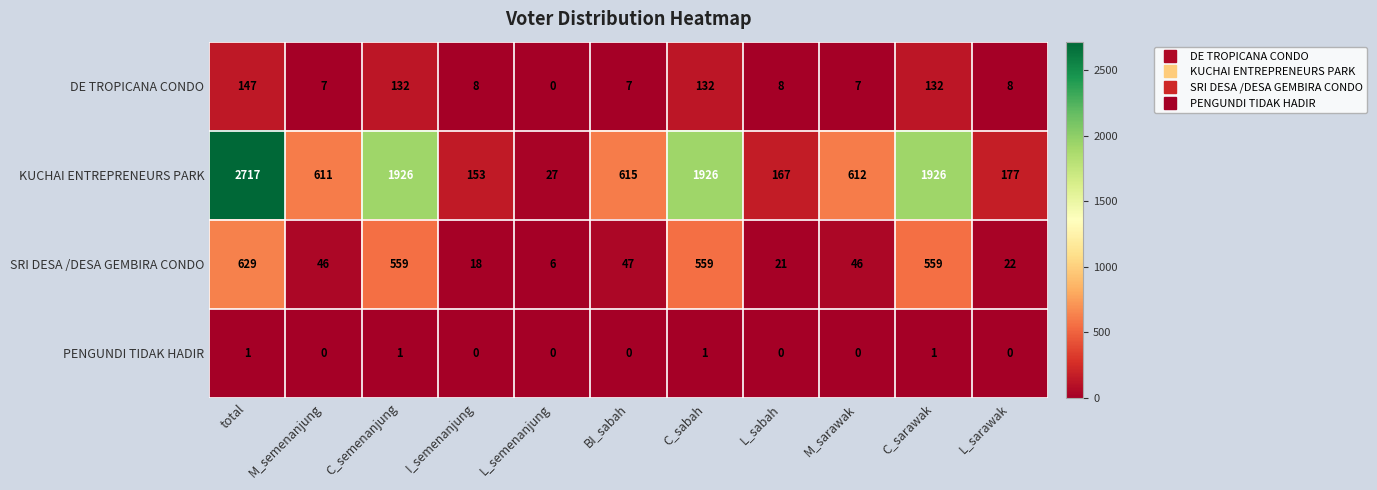

What is the spread (max minus min) of values at L_sabah?

167